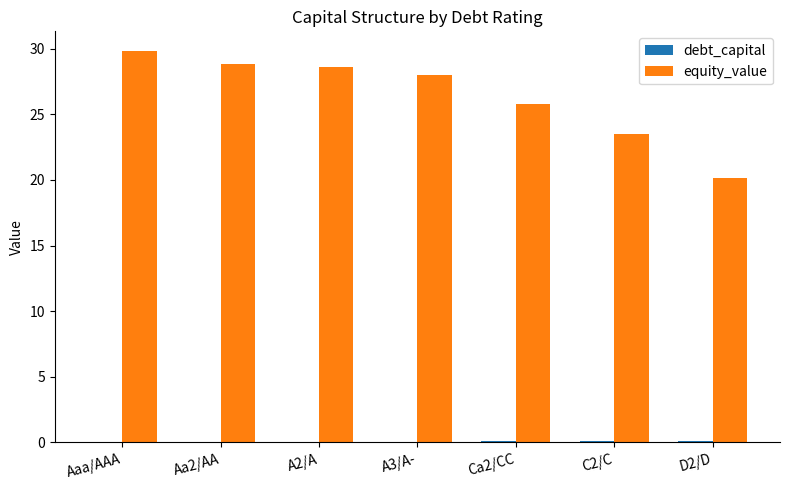

What is the sum of all equity_value values?

184.7